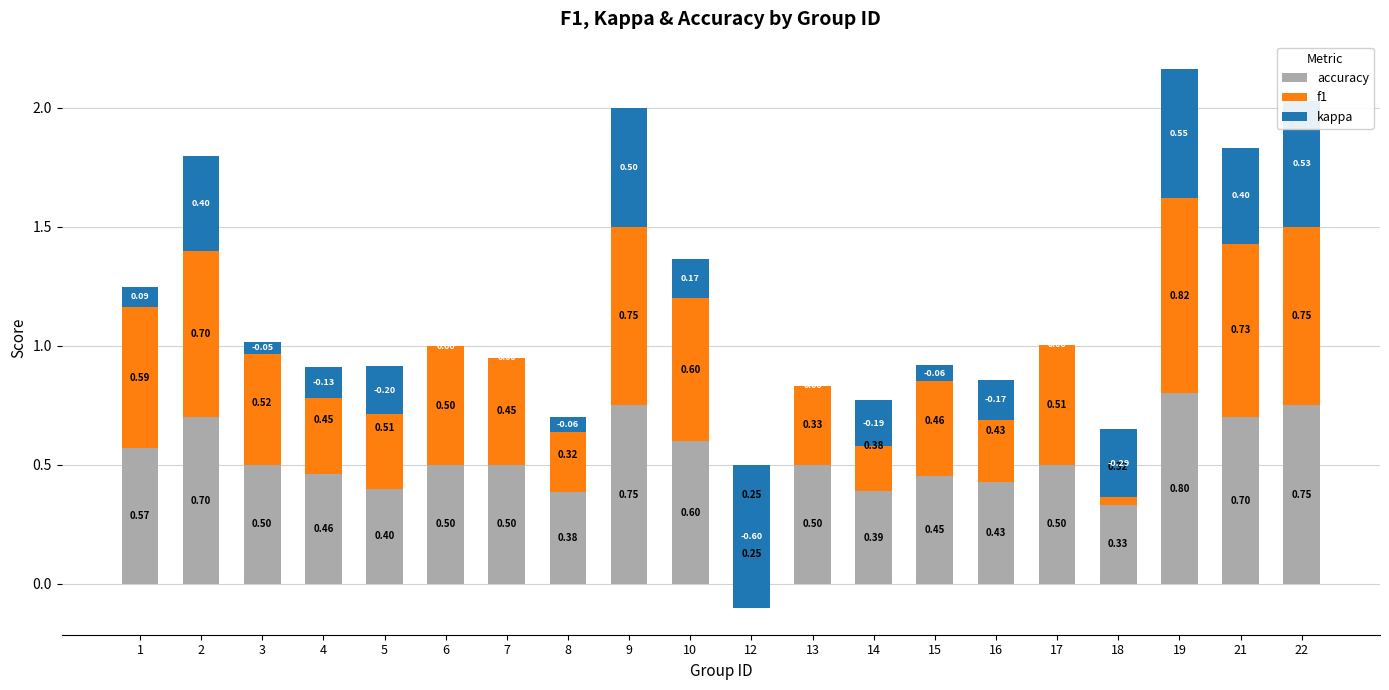

Which series has the largest total across all categories?

accuracy